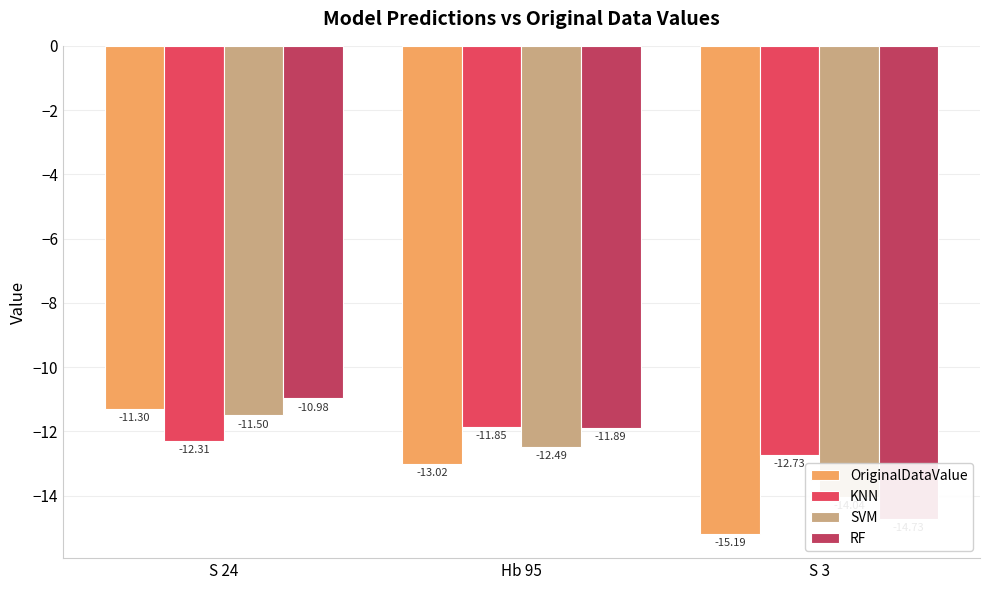

Is the value of SVM at S 24 greater than the value of KNN at Hb 95?

Yes